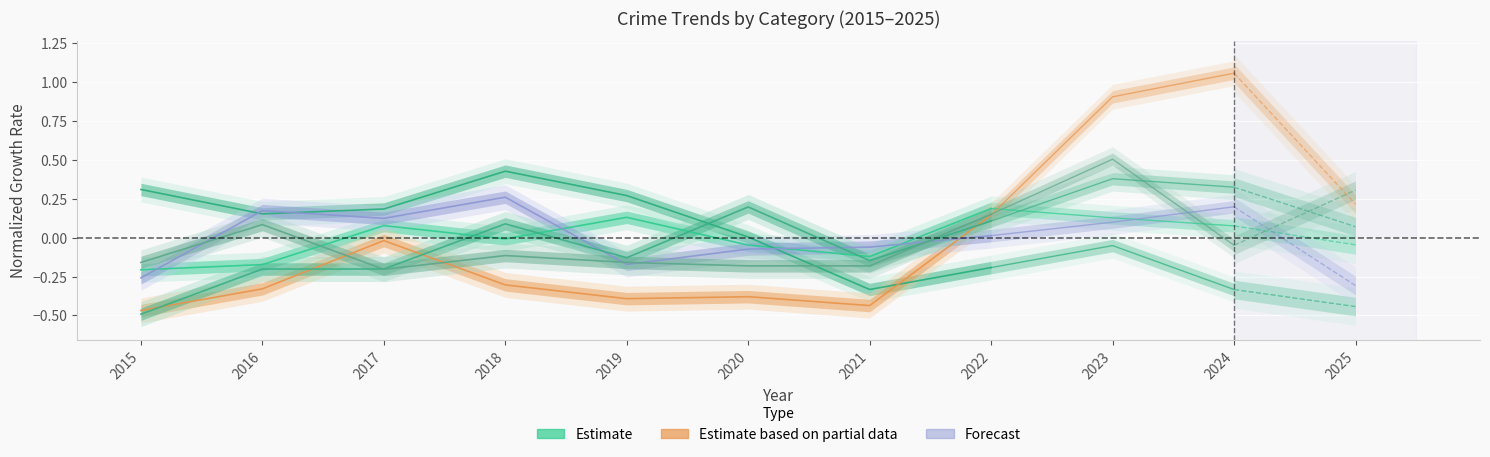

Is it true that Aggravated Assault equals 0.1 at 2022?

True